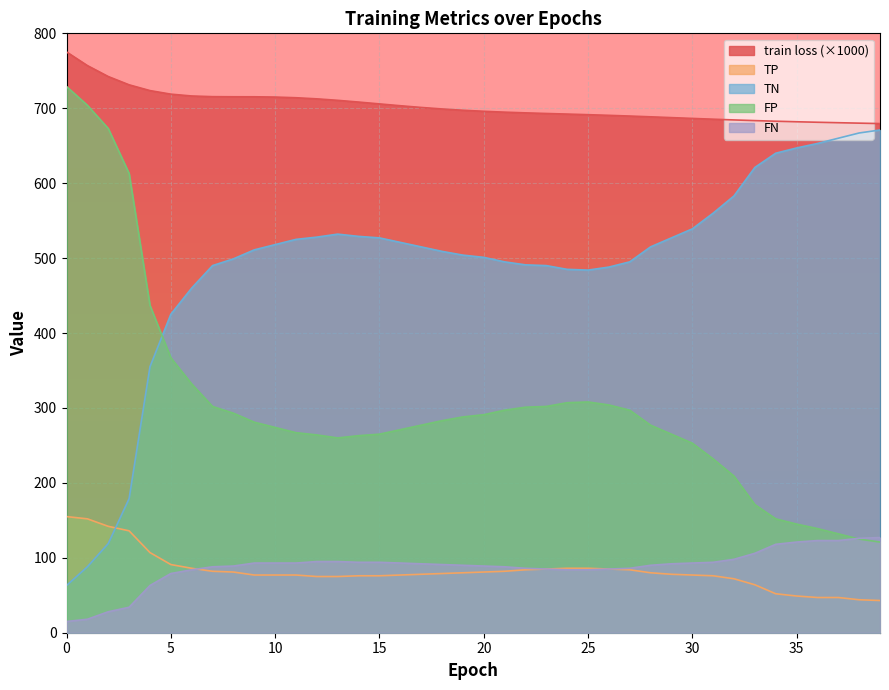

Where is TN nearest to the value 367?

4